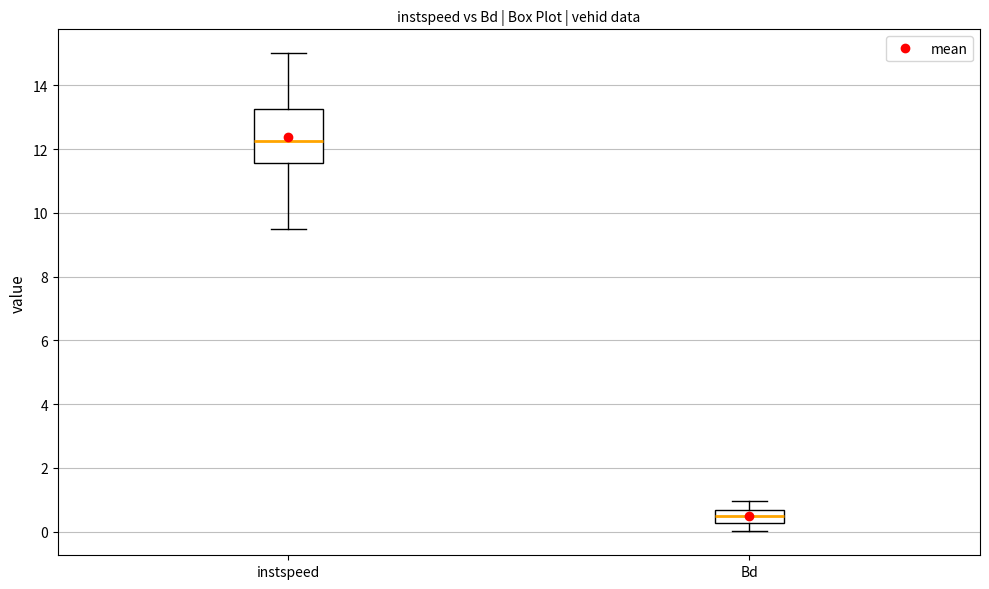

Reading left to right, transcribe this box plot: for each box, give where its median line is, the range the box spans, and where its two whiskers end, as read against the y-axis. The values are not printed on the chart, so give them approximately, as read against the axis.

instspeed: median 12.2, box 11.6 to 13.2, whiskers 9.4 to 15.0
Bd: median 0.4, box 0.2 to 0.6, whiskers 0.0 to 1.0